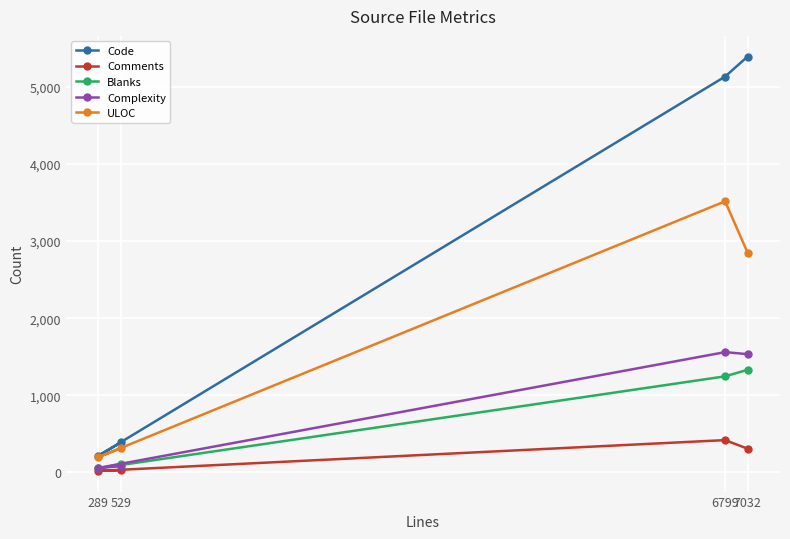

Rank the series at 7032 from highest to lowest value.

Code, ULOC, Complexity, Blanks, Comments